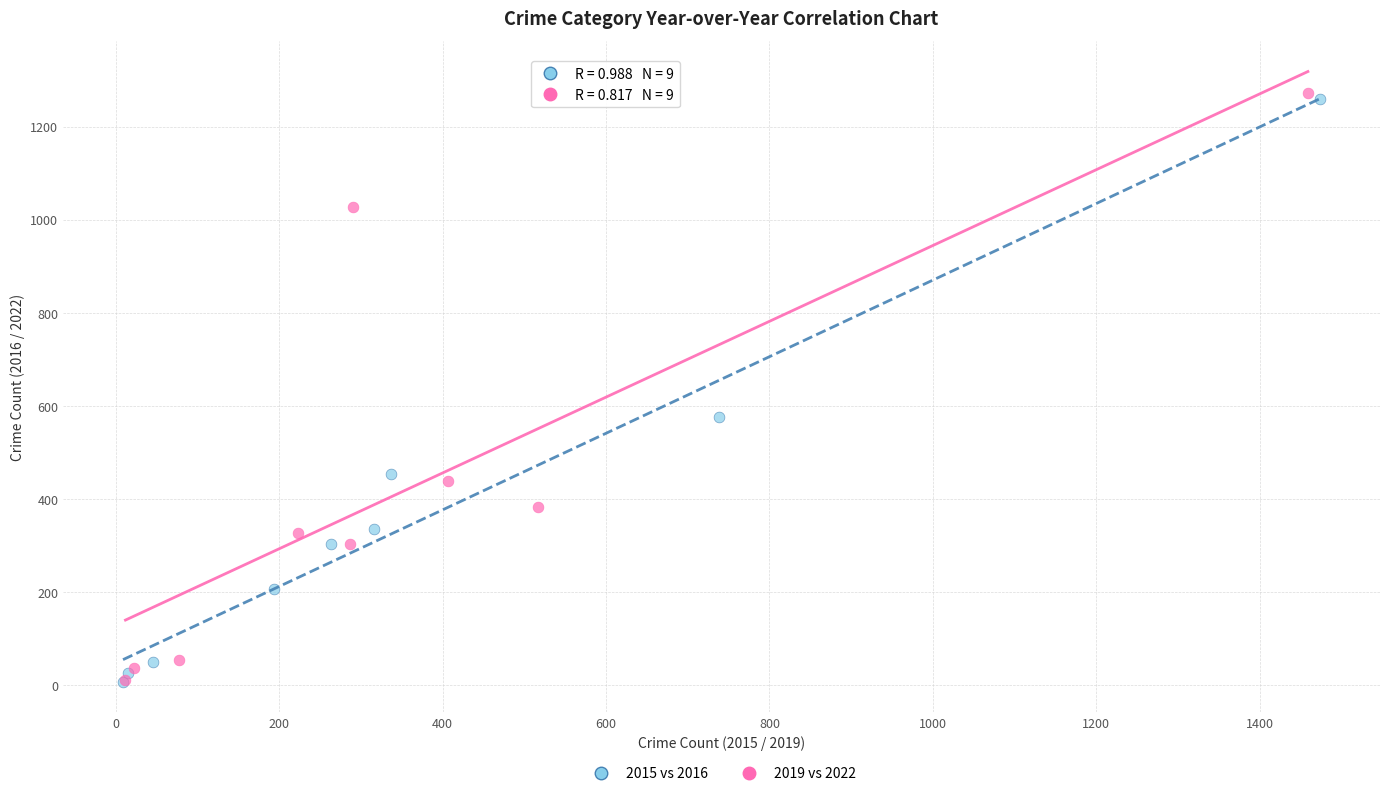

What are all the series names shown in the legend?

2015 vs 2016, 2019 vs 2022